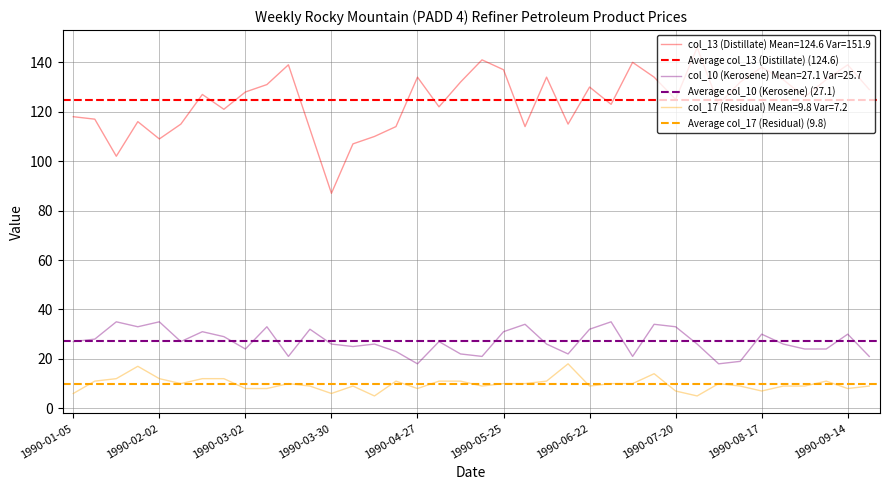

Is the value of col_13 (Distillate) Mean=124.6 Var=151.9 at 1990-06-22 greater than the value of col_10 (Kerosene) Mean=27.1 Var=25.7 at 1990-01-05?

Yes